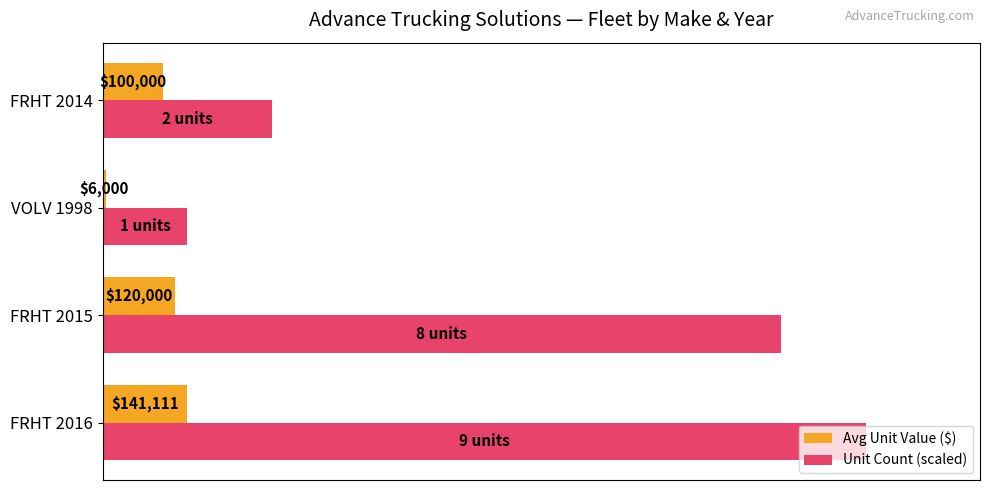

What are all the series names shown in the legend?

Avg Unit Value ($), Unit Count (scaled)